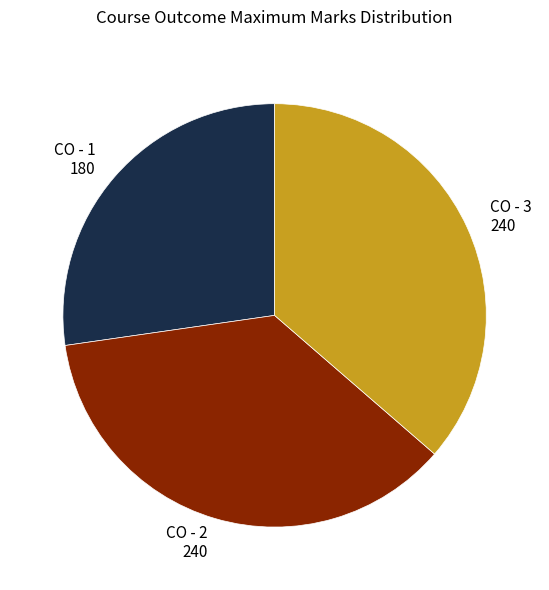

How many segments does this pie chart have?

3